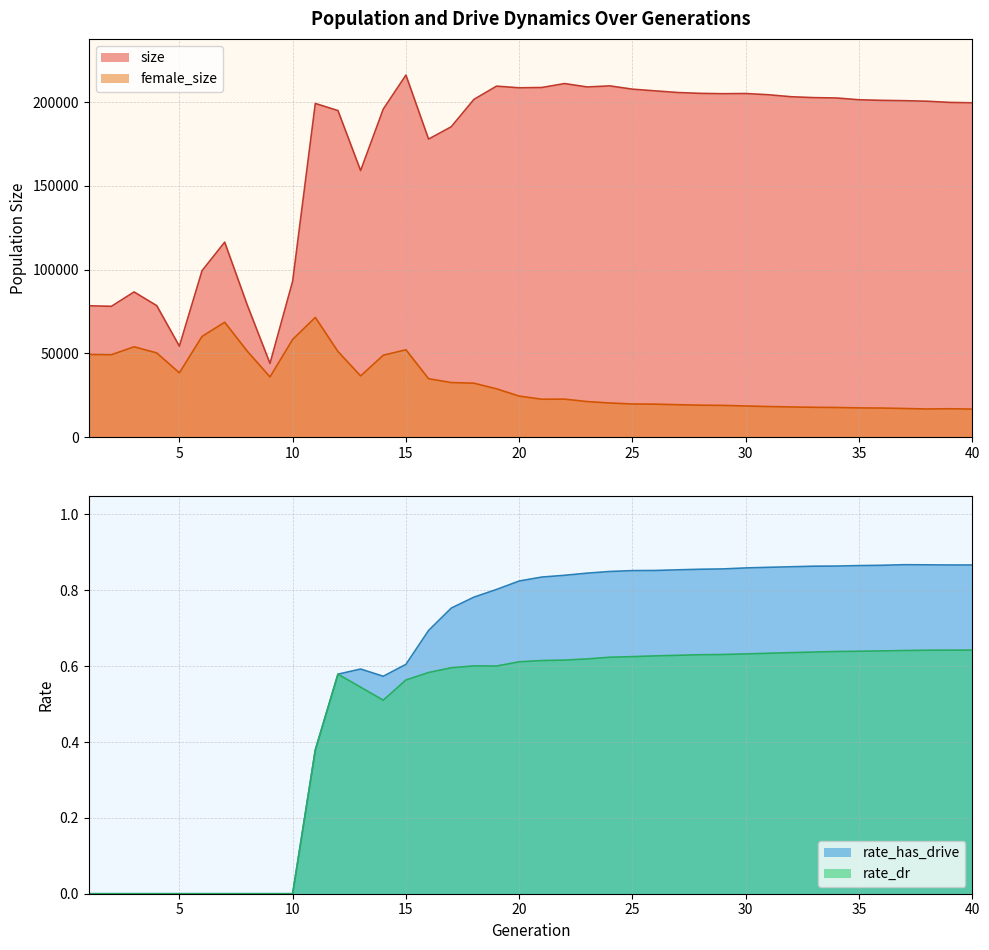

Where is the first local maximum for size?

3